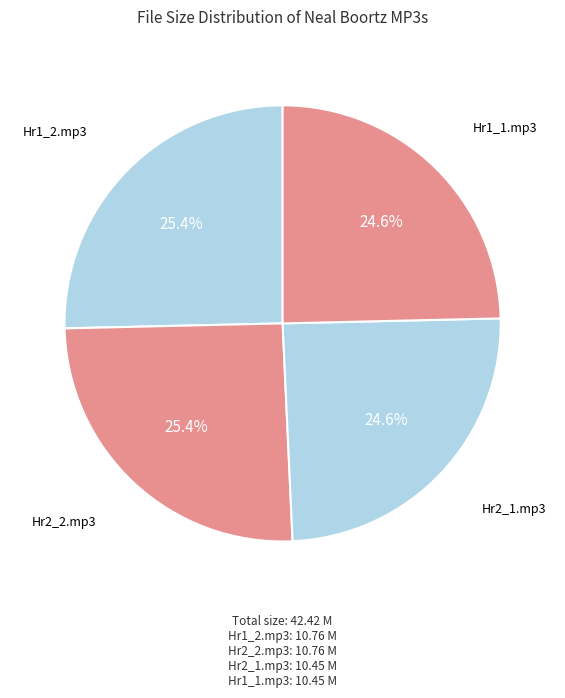

How many slices are in this pie chart?

4